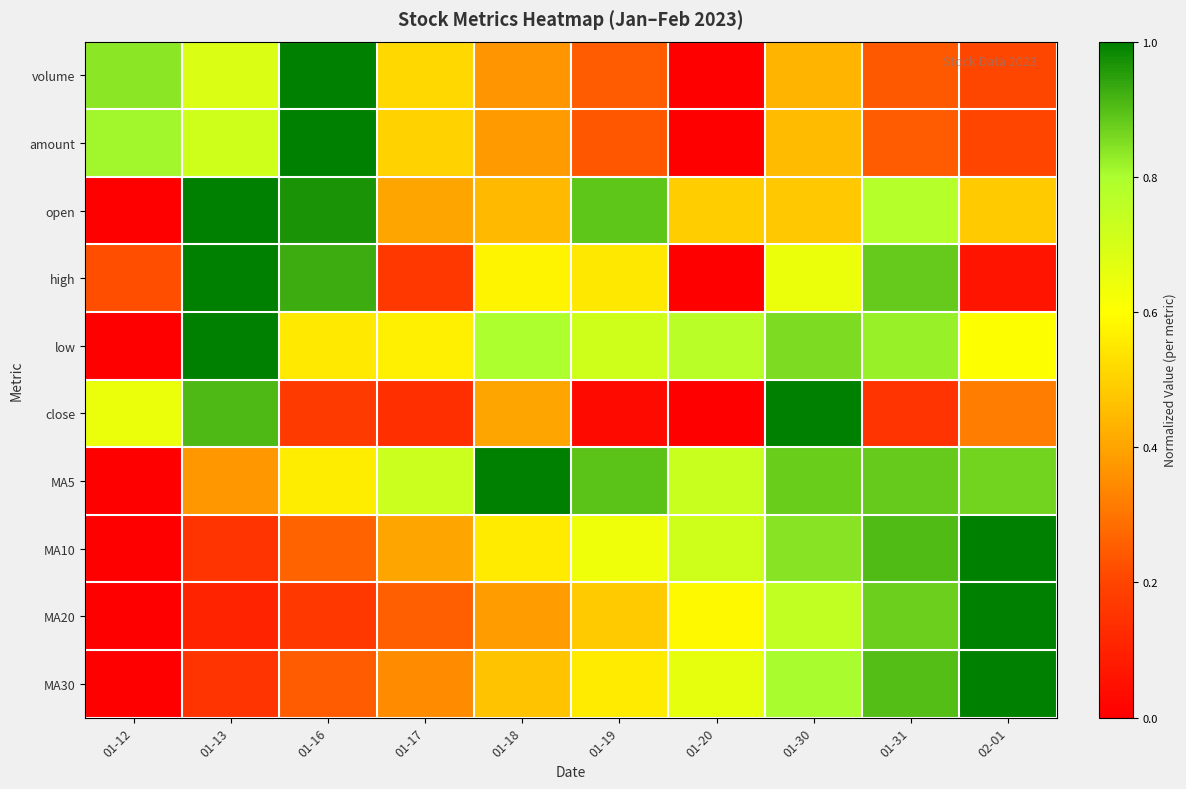

Reading left to right, extract all data points from this chart.

volume: 01-12=0.8	01-13=0.7	01-16=1.0	01-17=0.5	01-18=0.4	01-19=0.2	01-20=0.0	01-30=0.4	01-31=0.2	02-01=0.2
amount: 01-12=0.8	01-13=0.7	01-16=1.0	01-17=0.5	01-18=0.4	01-19=0.2	01-20=0.0	01-30=0.4	01-31=0.2	02-01=0.2
open: 01-12=0.0	01-13=1.0	01-16=1.0	01-17=0.4	01-18=0.4	01-19=0.9	01-20=0.5	01-30=0.5	01-31=0.8	02-01=0.5
high: 01-12=0.2	01-13=1.0	01-16=0.9	01-17=0.2	01-18=0.6	01-19=0.5	01-20=0.0	01-30=0.6	01-31=0.9	02-01=0.1
low: 01-12=0.0	01-13=1.0	01-16=0.6	01-17=0.6	01-18=0.8	01-19=0.7	01-20=0.8	01-30=0.9	01-31=0.8	02-01=0.6
close: 01-12=0.6	01-13=0.9	01-16=0.2	01-17=0.1	01-18=0.4	01-19=0.0	01-20=0.0	01-30=1.0	01-31=0.2	02-01=0.3
MA5: 01-12=0.0	01-13=0.4	01-16=0.6	01-17=0.7	01-18=1.0	01-19=0.9	01-20=0.7	01-30=0.9	01-31=0.9	02-01=0.9
MA10: 01-12=0.0	01-13=0.2	01-16=0.3	01-17=0.4	01-18=0.6	01-19=0.6	01-20=0.7	01-30=0.8	01-31=0.9	02-01=1.0
MA20: 01-12=0.0	01-13=0.1	01-16=0.2	01-17=0.3	01-18=0.4	01-19=0.5	01-20=0.6	01-30=0.7	01-31=0.9	02-01=1.0
MA30: 01-12=0.0	01-13=0.2	01-16=0.2	01-17=0.3	01-18=0.5	01-19=0.6	01-20=0.7	01-30=0.8	01-31=0.9	02-01=1.0